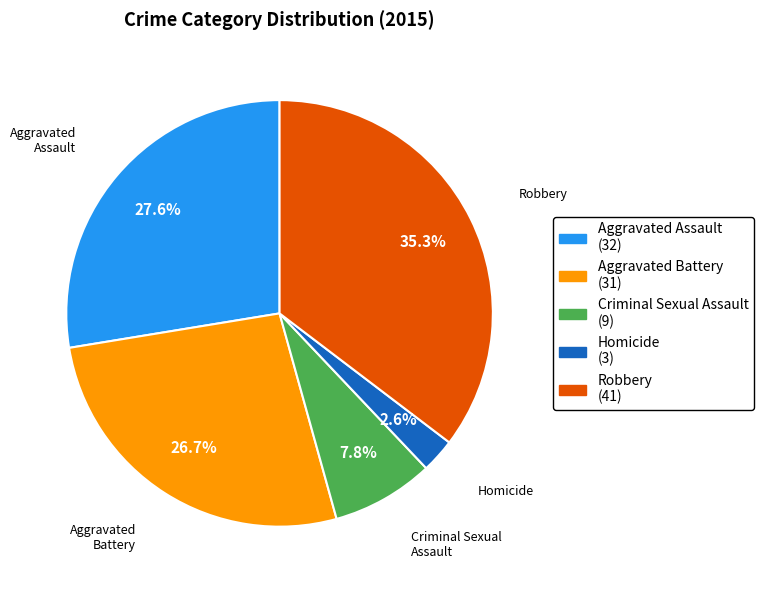

How much of the chart is everything except Criminal Sexual Assault?

92.2%